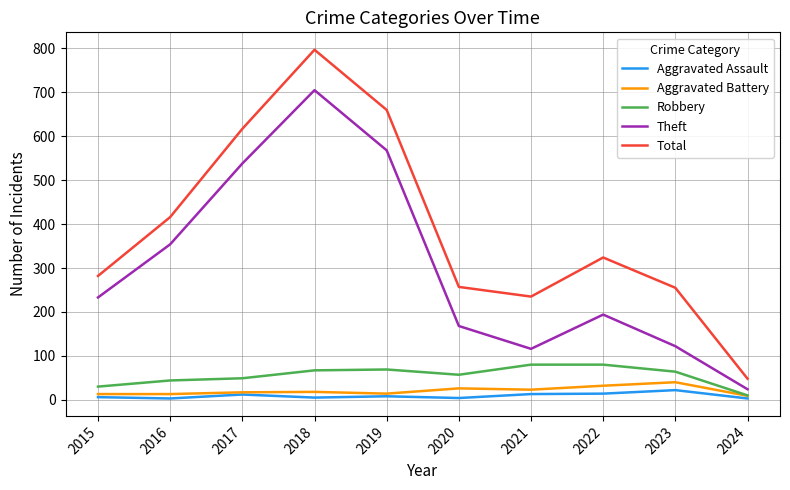

What is the total value across all series at 2017?

1233